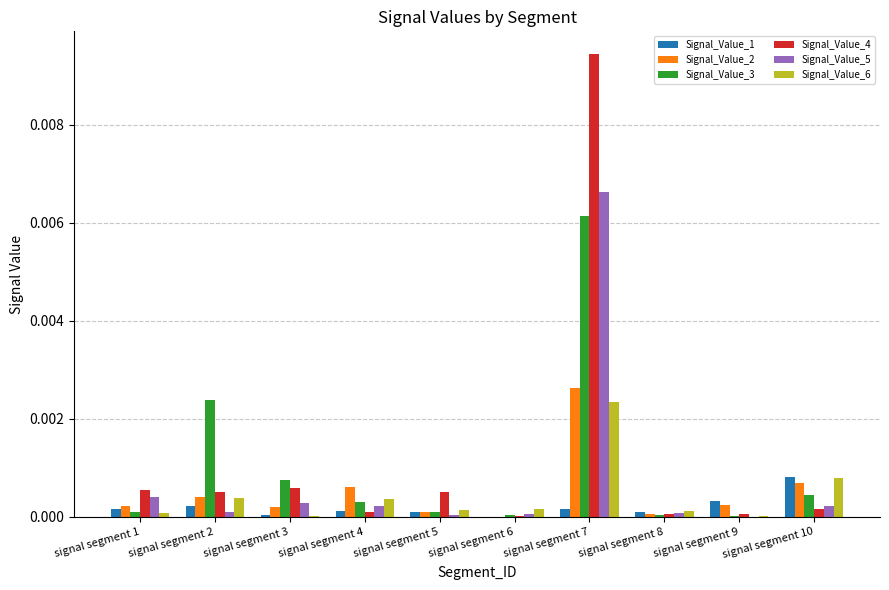

How many data points does each series have?

10